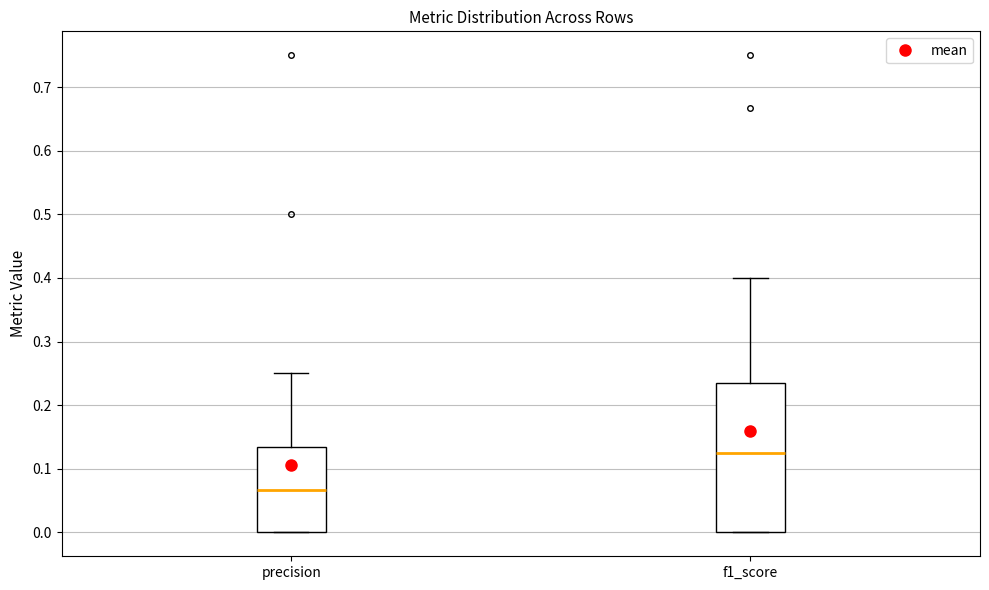

Reading left to right, read every box against the y-axis: the position of its median line, the range the box covers, and the ends of its whiskers. The values are not printed on the chart, so give them approximately, as read against the axis.

precision: median 0.07, box 0.00 to 0.13, whiskers 0.00 to 0.25
f1_score: median 0.13, box 0.00 to 0.24, whiskers 0.00 to 0.40